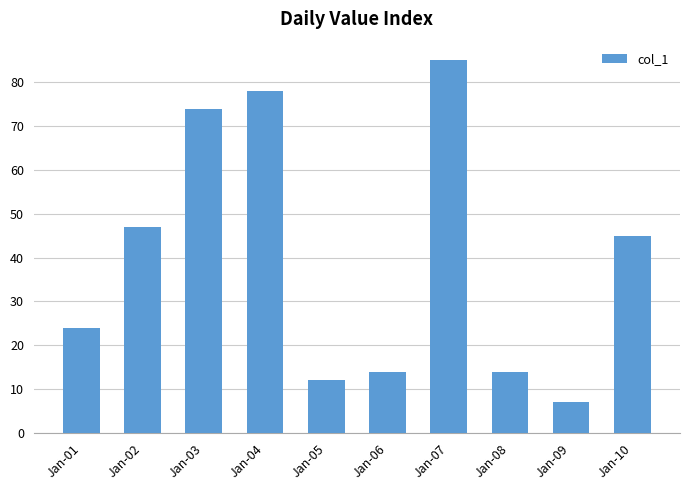

Is it true that the value at Jan-09 is 4?

False